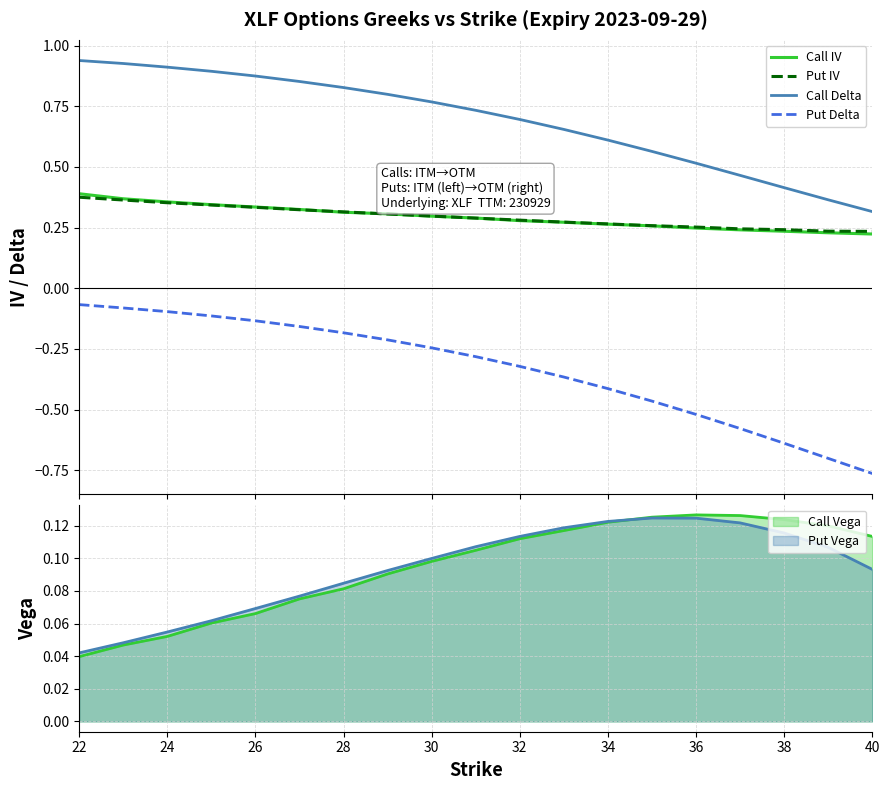

Count the number of categories in the chart.

19